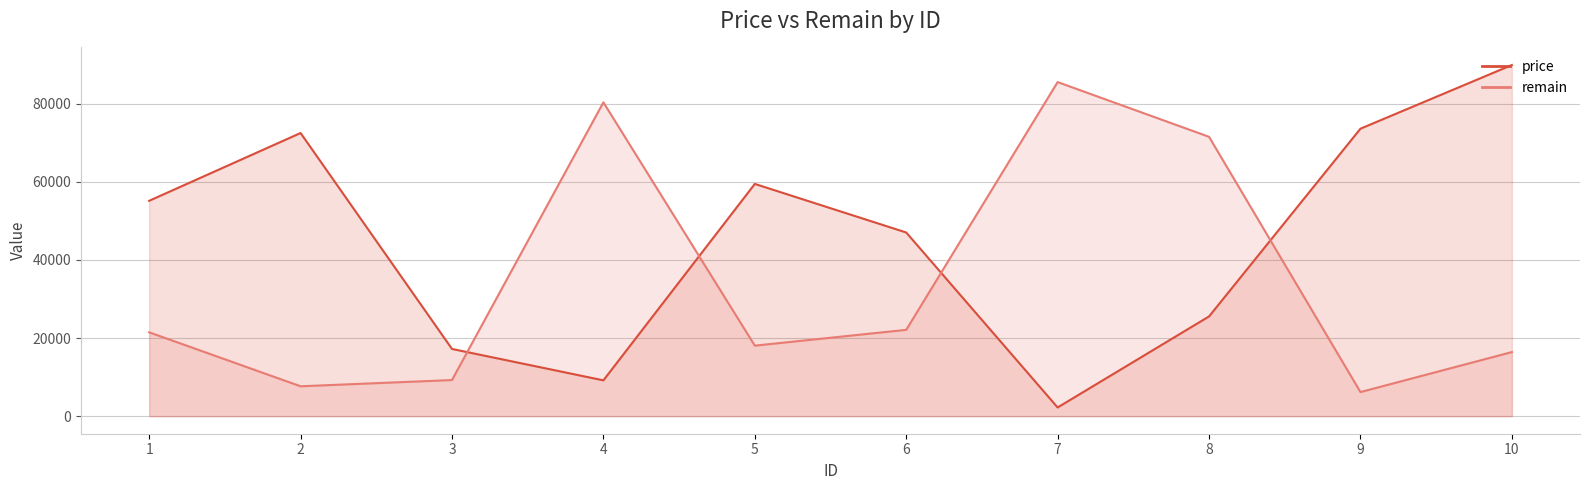

How many data points does each series have?

10